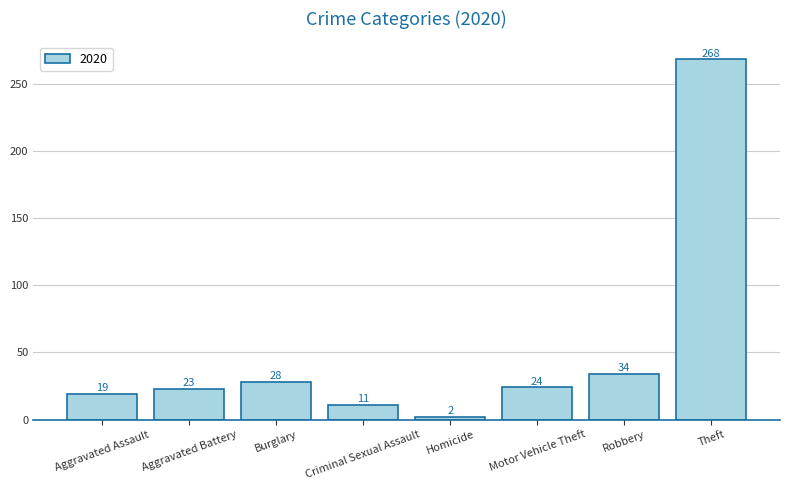

The value at Aggravated Battery is 33. True or false?

False